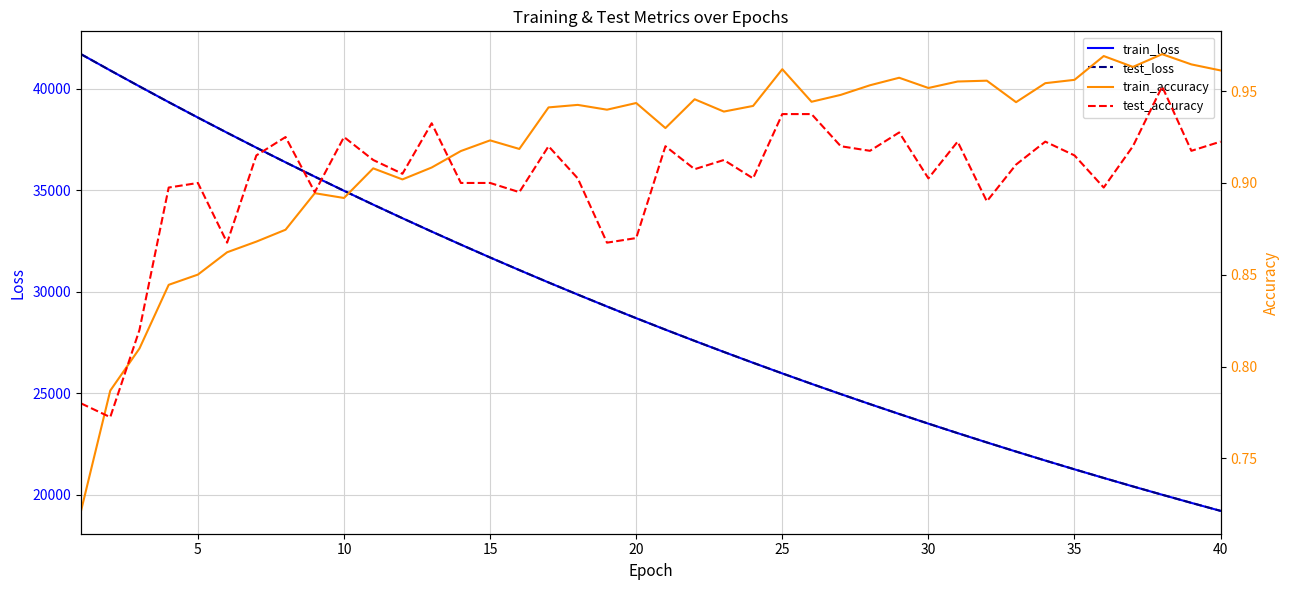

What is the highest value of the test_loss series?

41690.0